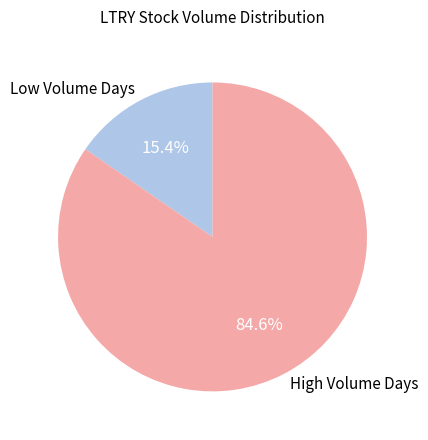

Which slice is the smallest?

Low Volume Days